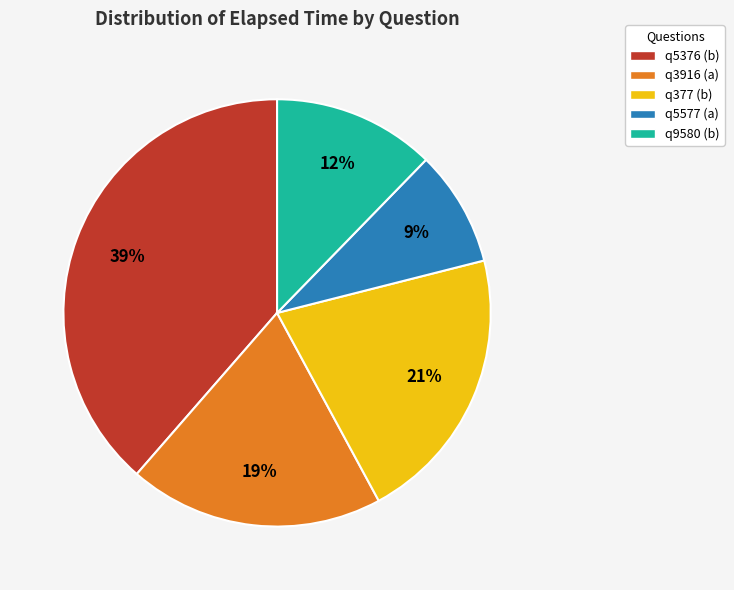

To the nearest percent, what portion does q5577 (a) represent?

9%